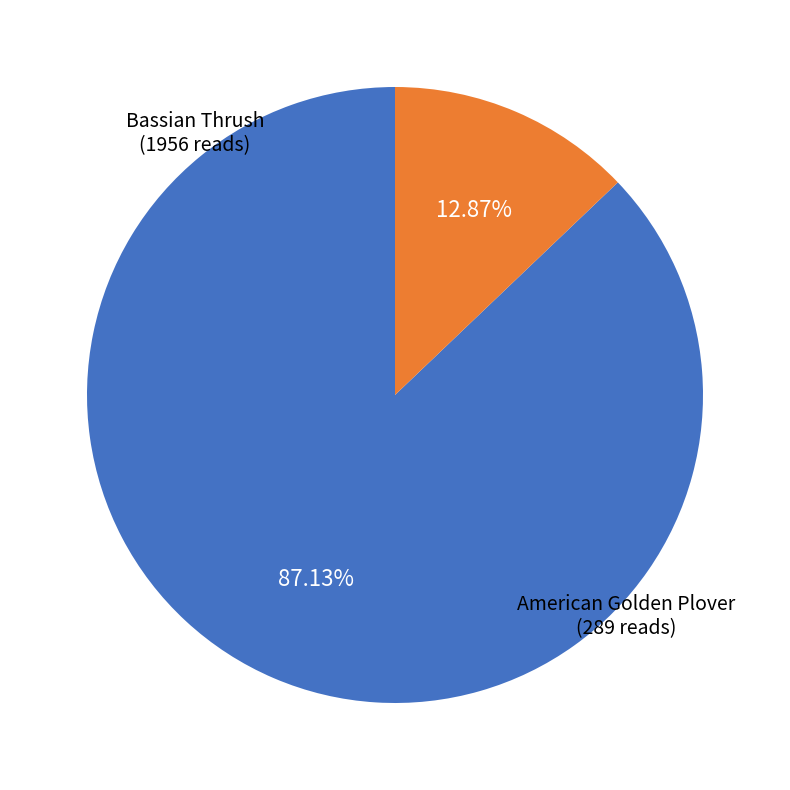

How many slices are in this pie chart?

2